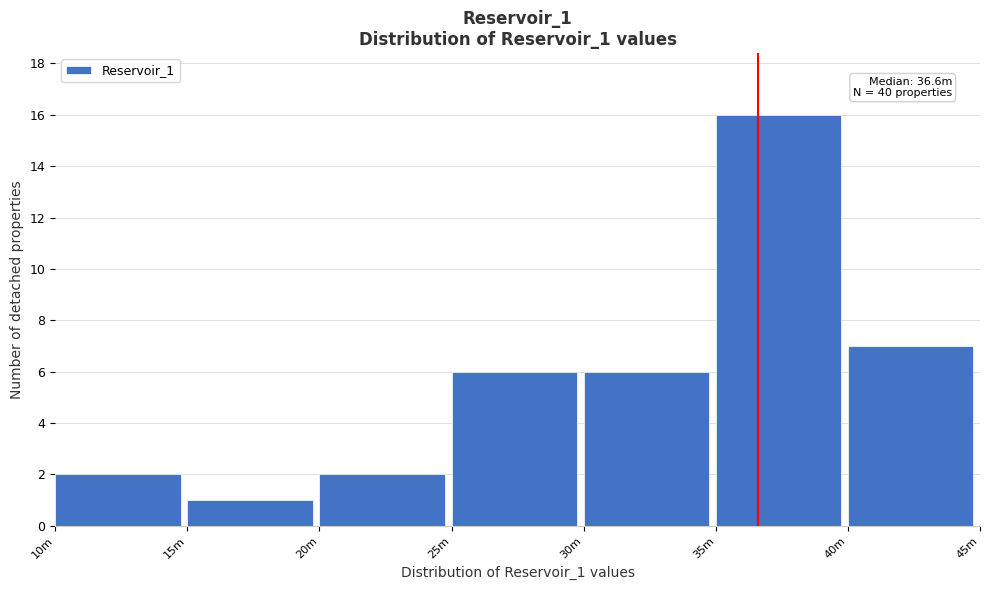

Reading left to right, list all the values displayed in this chart.

10m=2	15m=1	20m=2	25m=6	30m=6	35m=16	40m=7